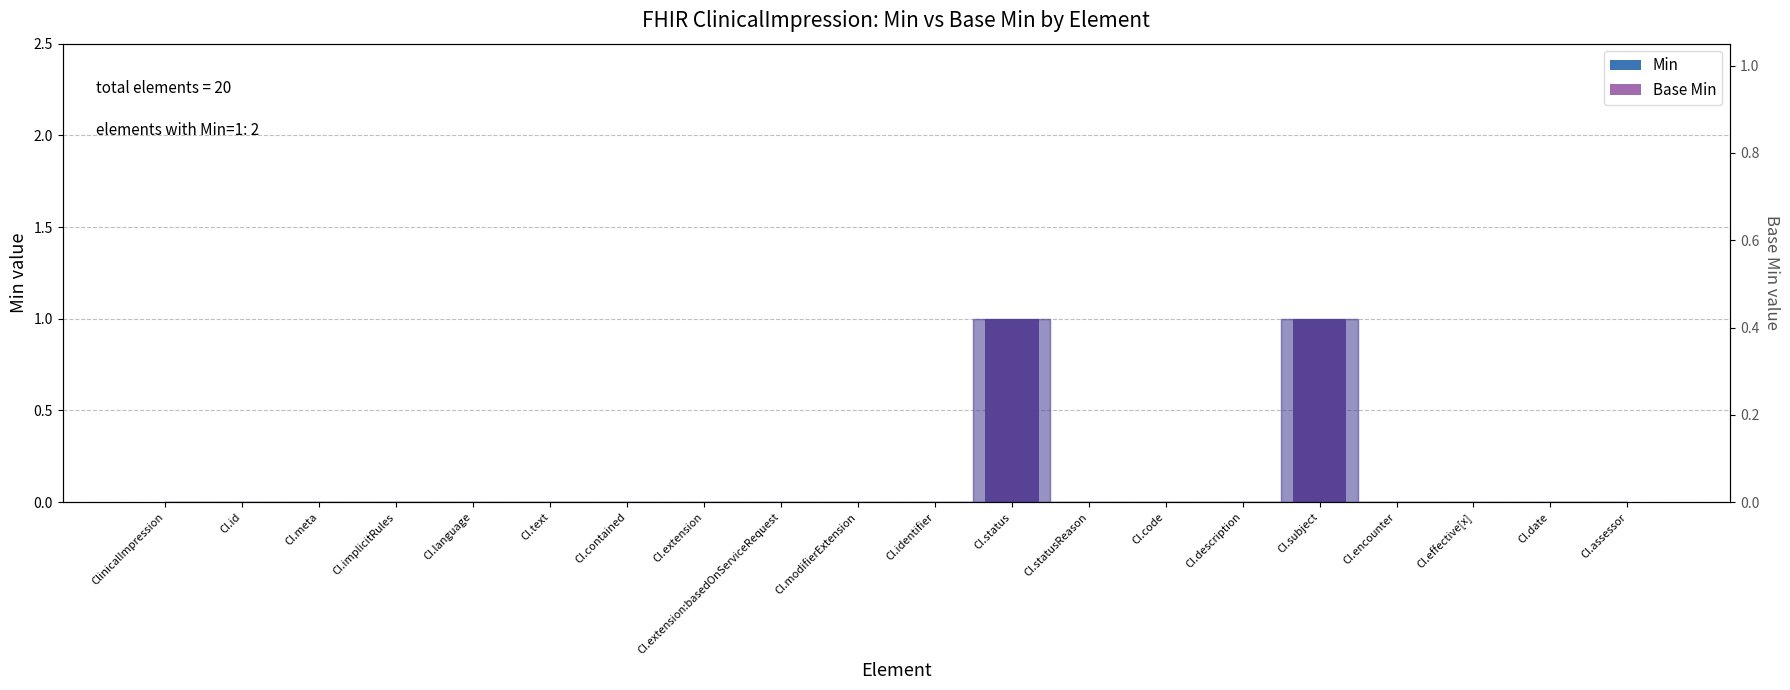

What is the label of the 5th bar from the left?

CI.language